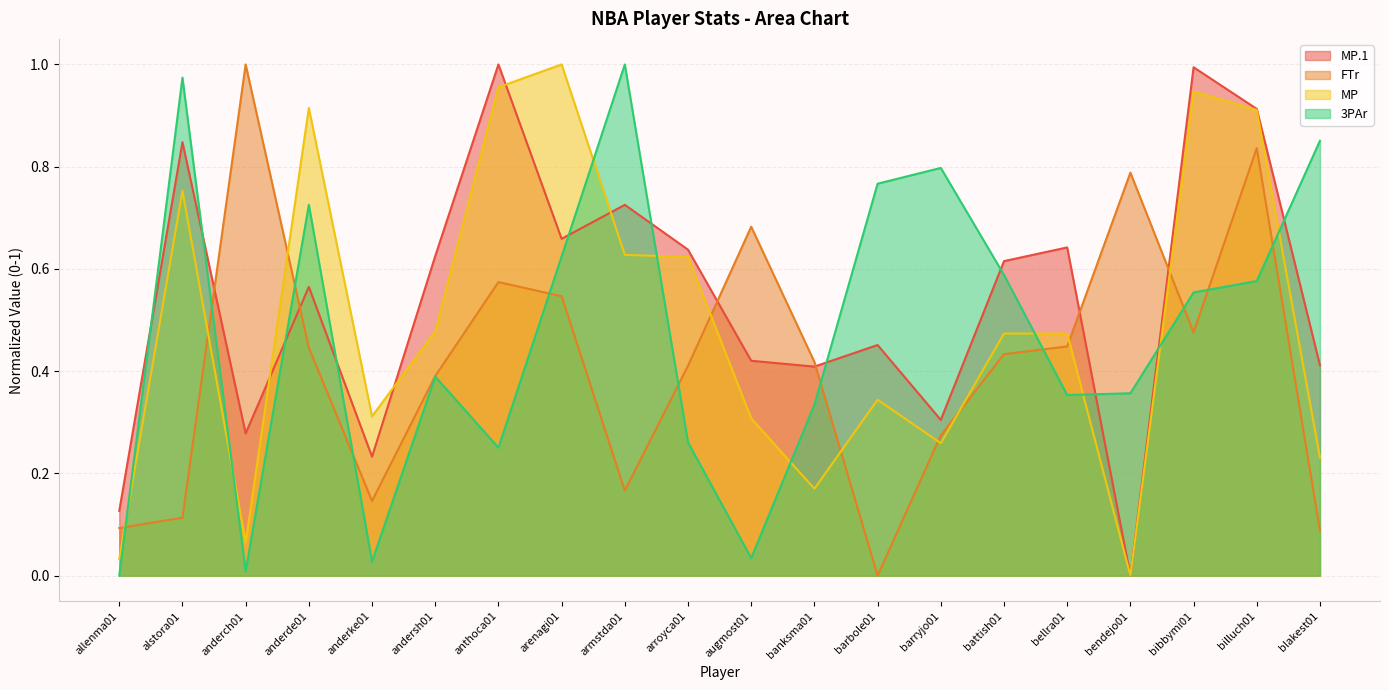

What is the label of the 9th point from the left?

armstda01